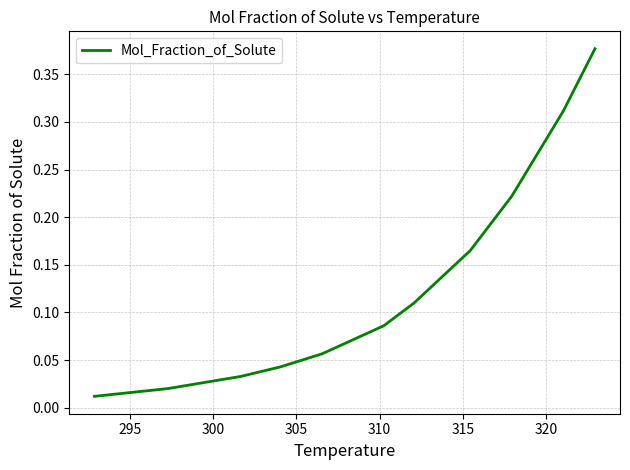

How many lines are shown in the chart?

1